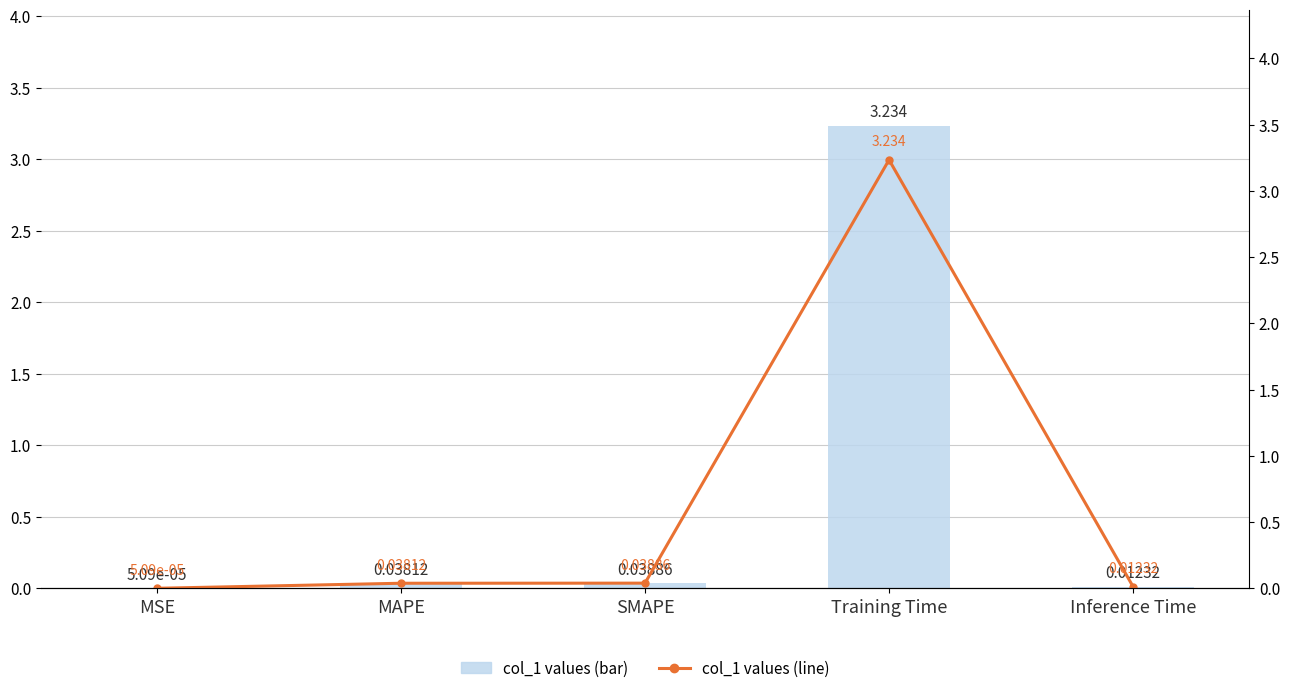

Count the number of categories in the chart.

5